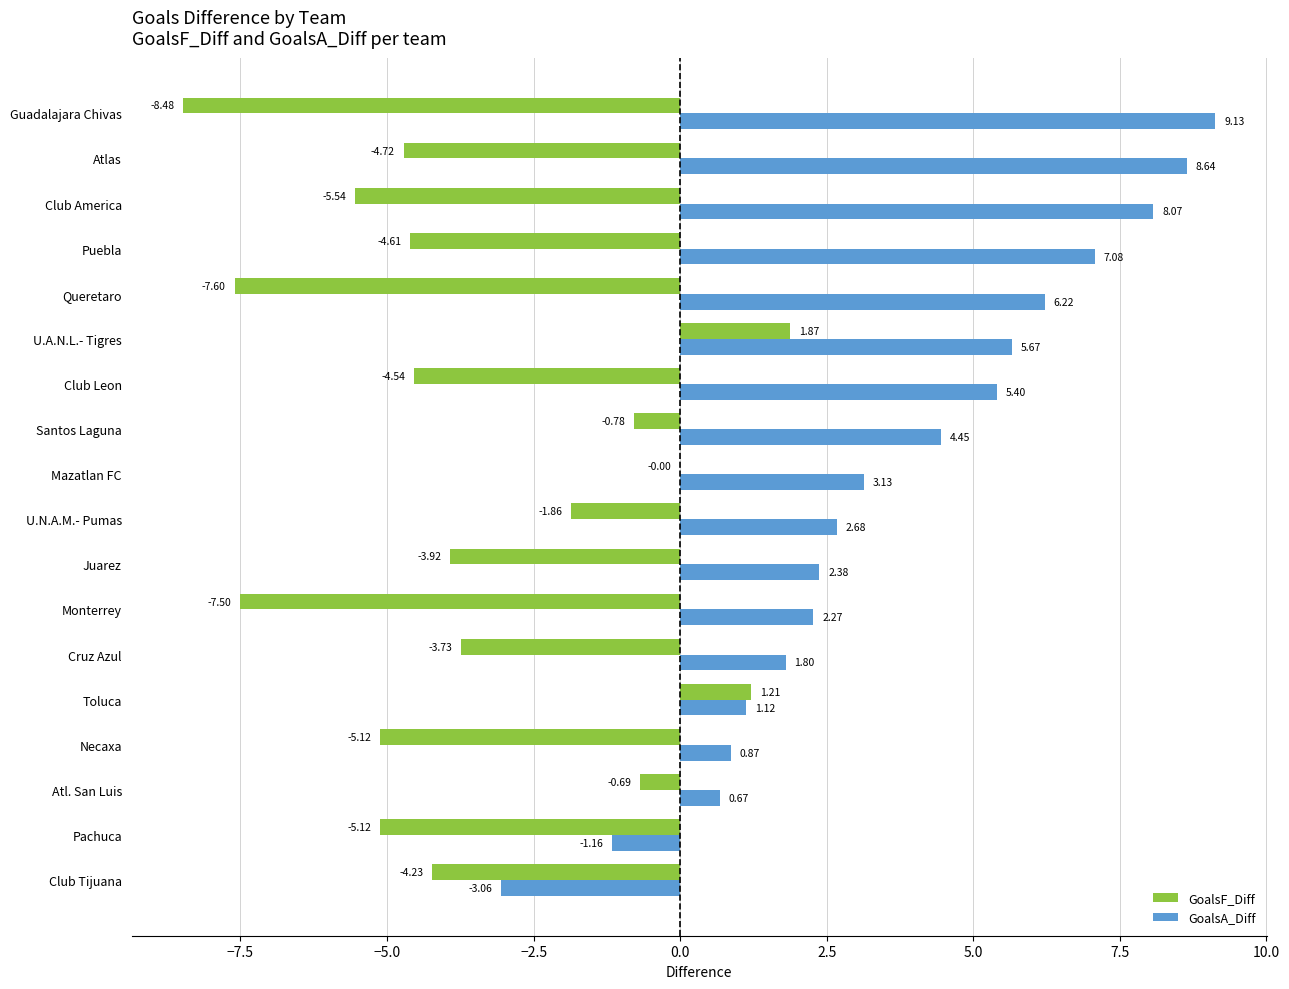

Which category has the highest value in the GoalsF_Diff series?

U.A.N.L.- Tigres